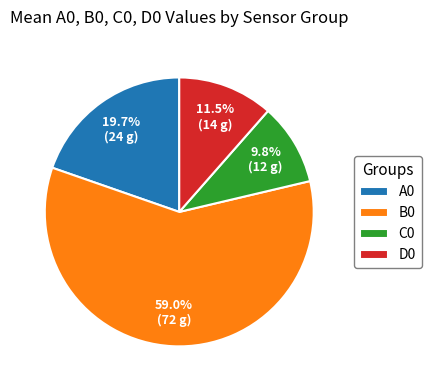

To the nearest percent, what portion does C0 represent?

10%